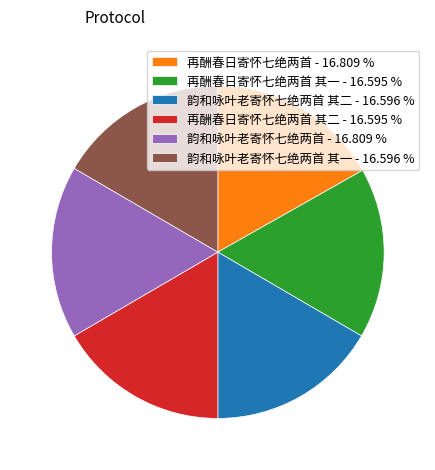

Is the sum of 韵和咏叶老寄怀七绝两首 其二 - 16.596 % and 韵和咏叶老寄怀七绝两首 其一 - 16.596 % greater than half?

No